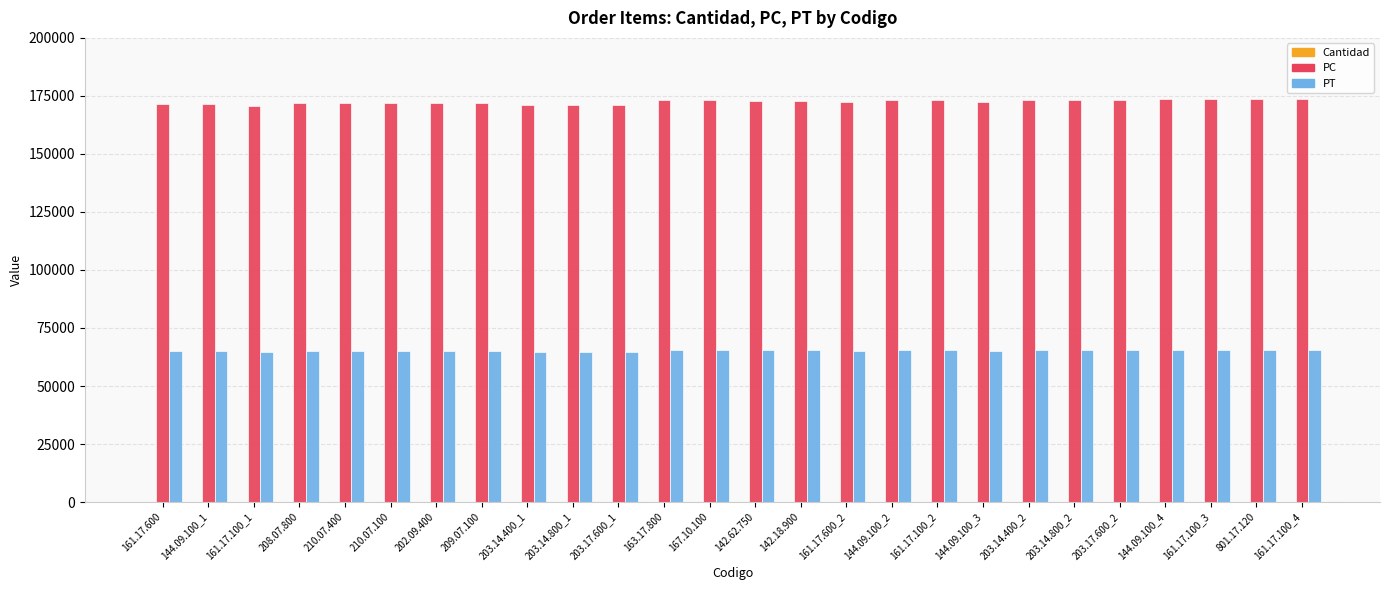

The value of PT at 144.09.100_2 is 65509. True or false?

True